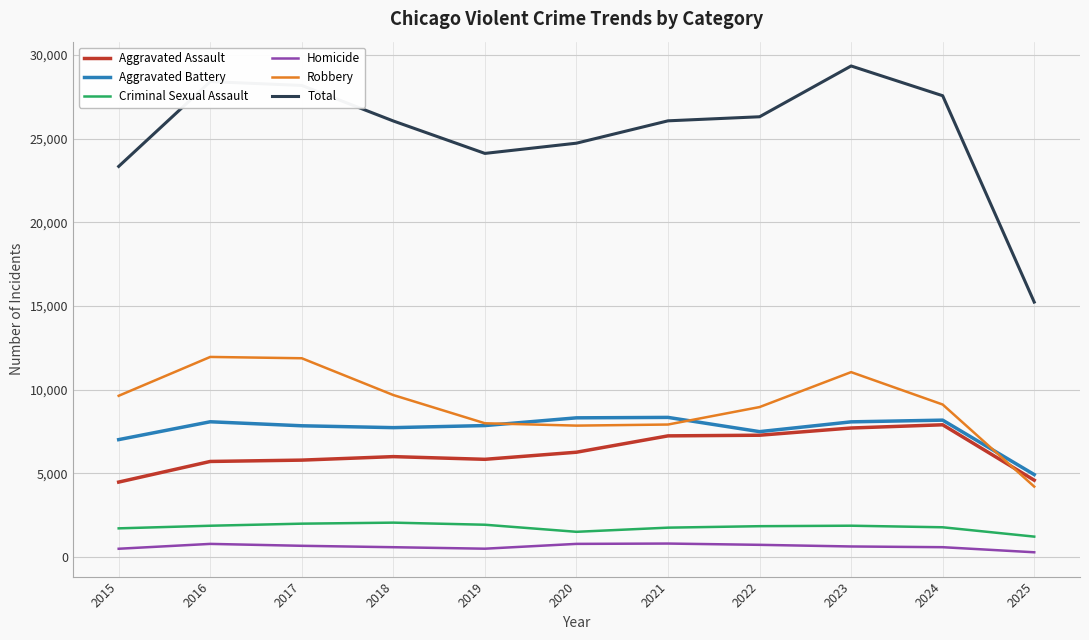

How many lines are shown in the chart?

6